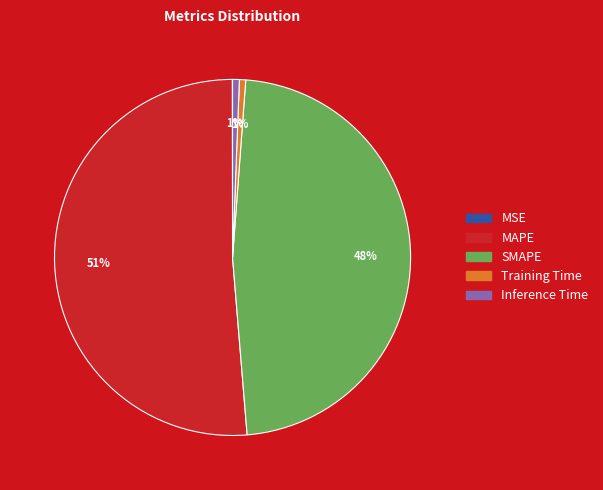

Which slice represents more than half of the pie?

MAPE